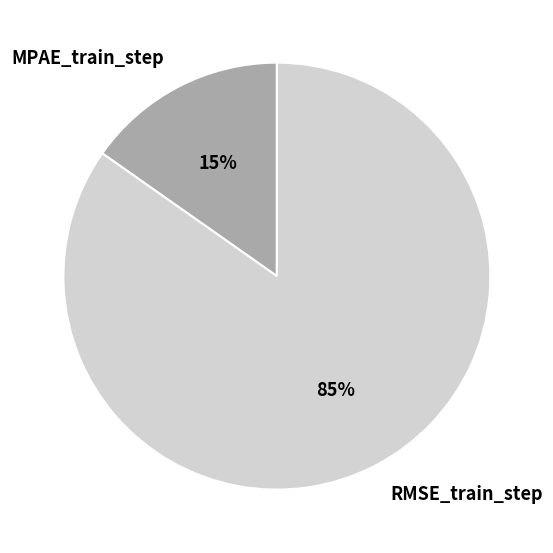

To the nearest percent, what is the combined percentage of MPAE_train_step and RMSE_train_step?

100%